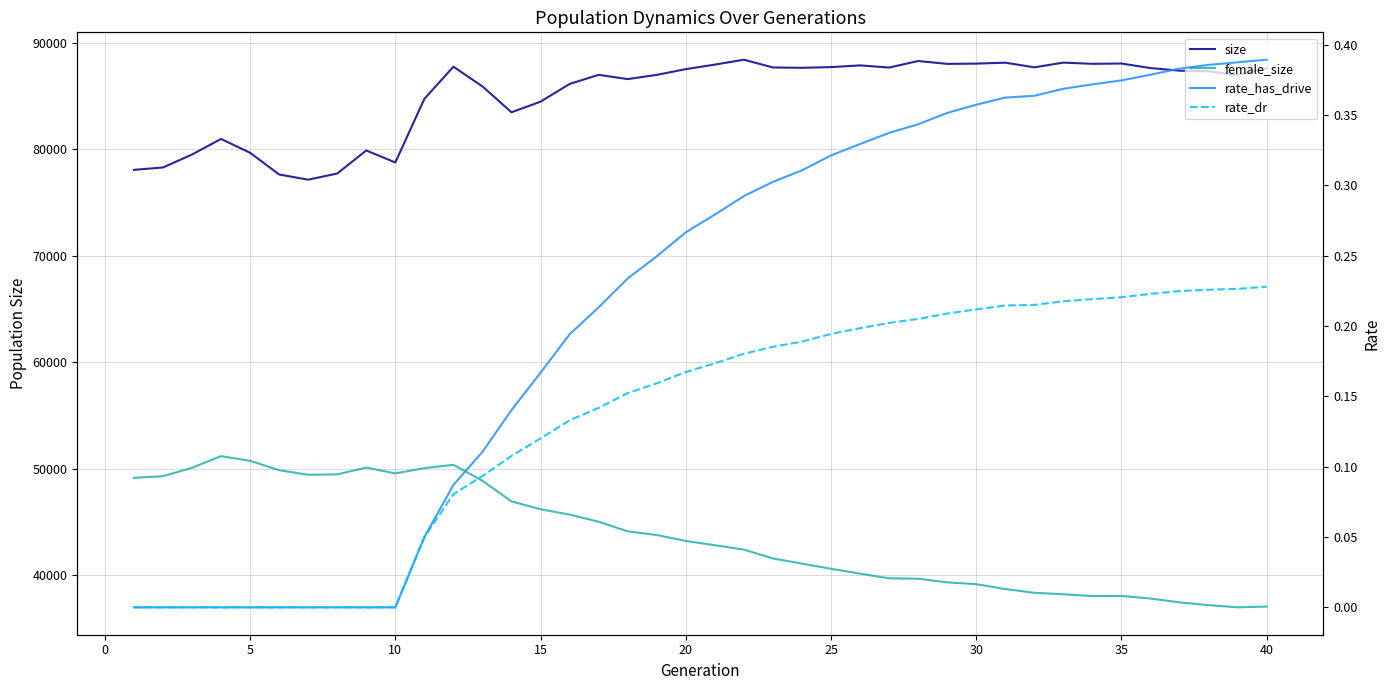

Count the number of categories in the chart.

40